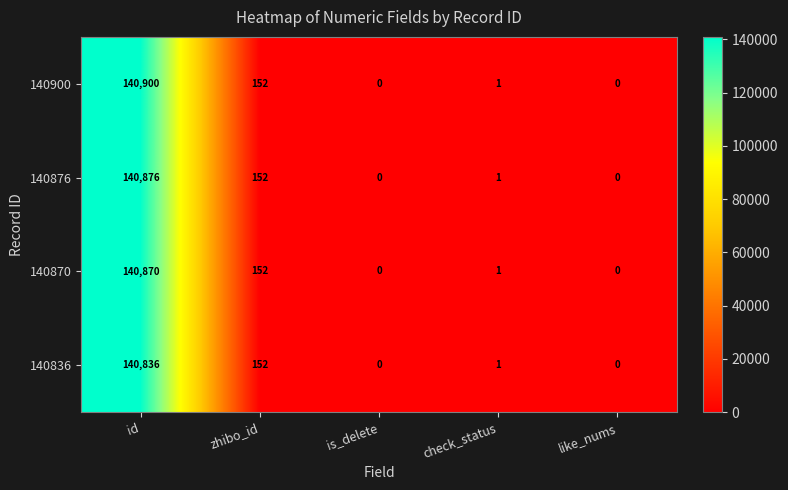

List the series in order of their peak value, highest first.

140900, 140876, 140870, 140836